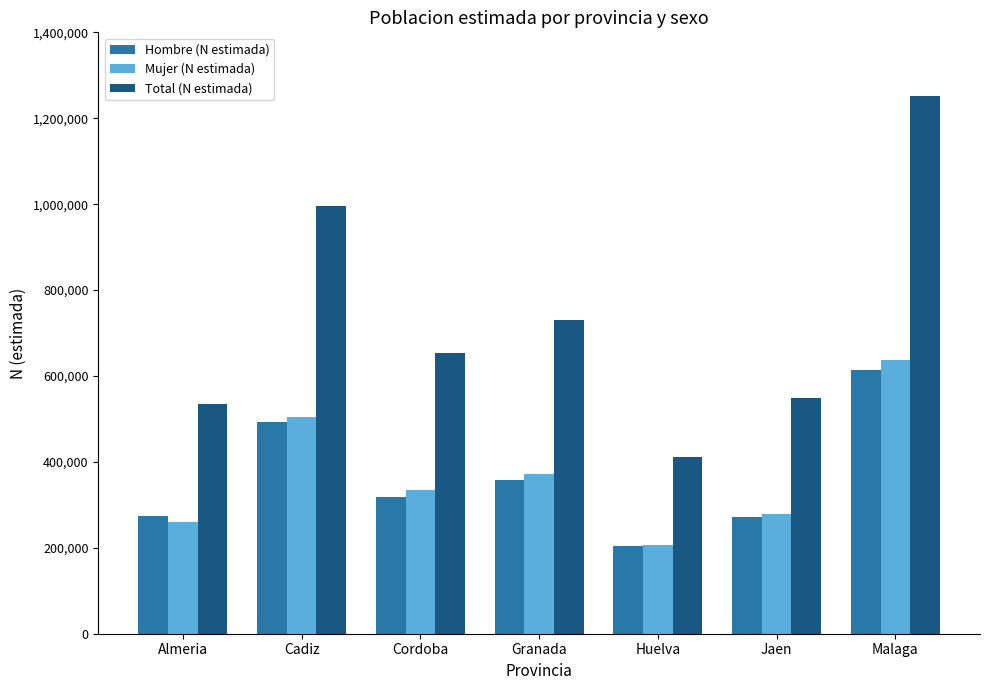

Is the value of Mujer (N estimada) at Cordoba greater than the value of Total (N estimada) at Cordoba?

No